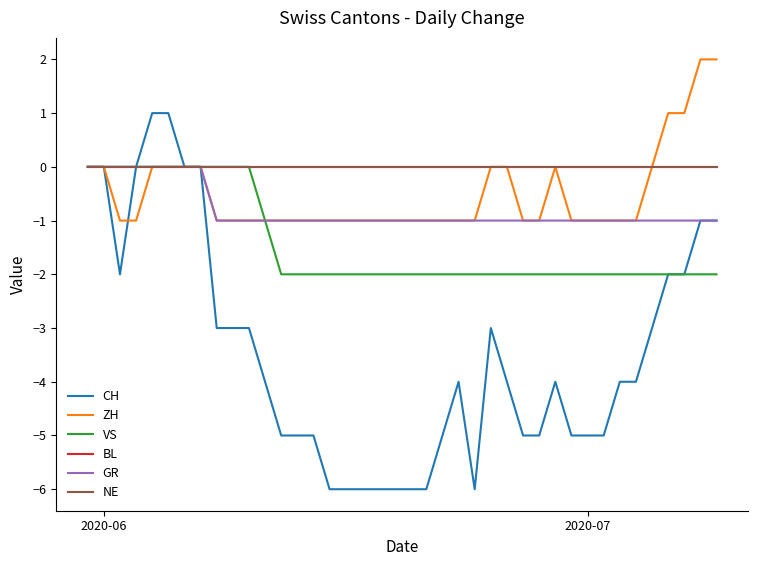

Rank the series by their maximum value, from lowest to highest.

VS, BL, GR, NE, CH, ZH